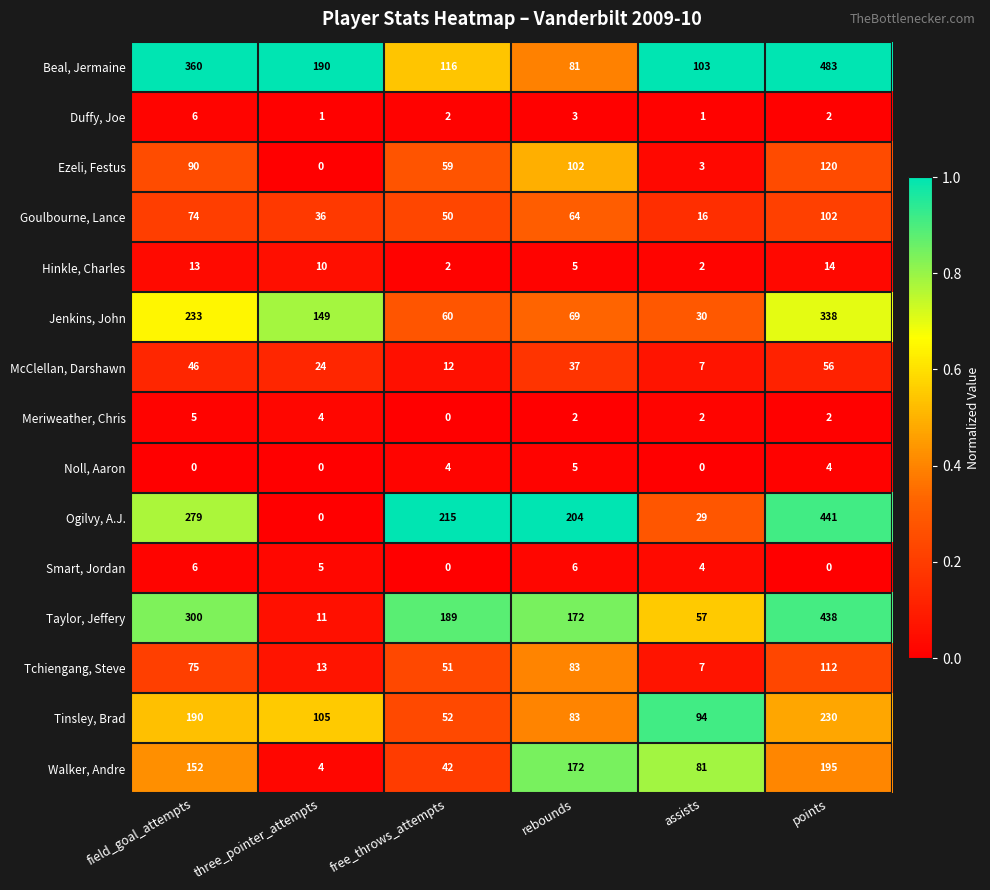

What is the spread (max minus min) of values at free_throws_attempts?

215